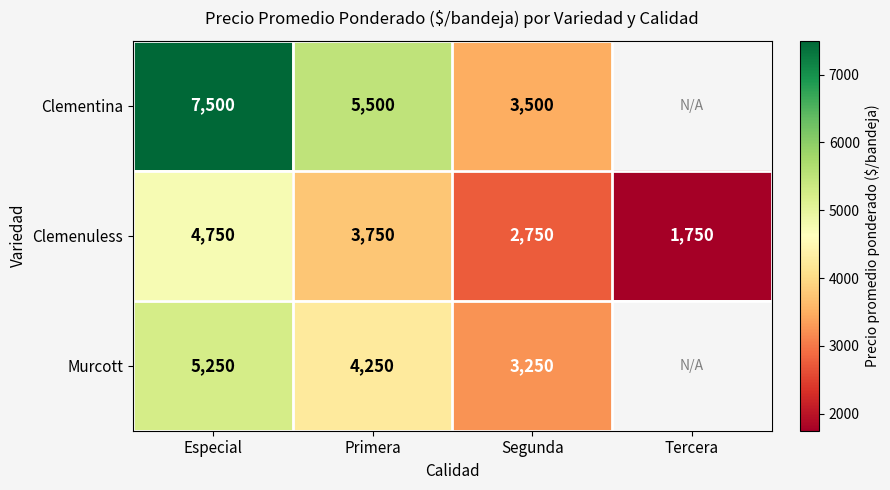

The value of Clemenuless at Segunda is 3868.6. True or false?

False